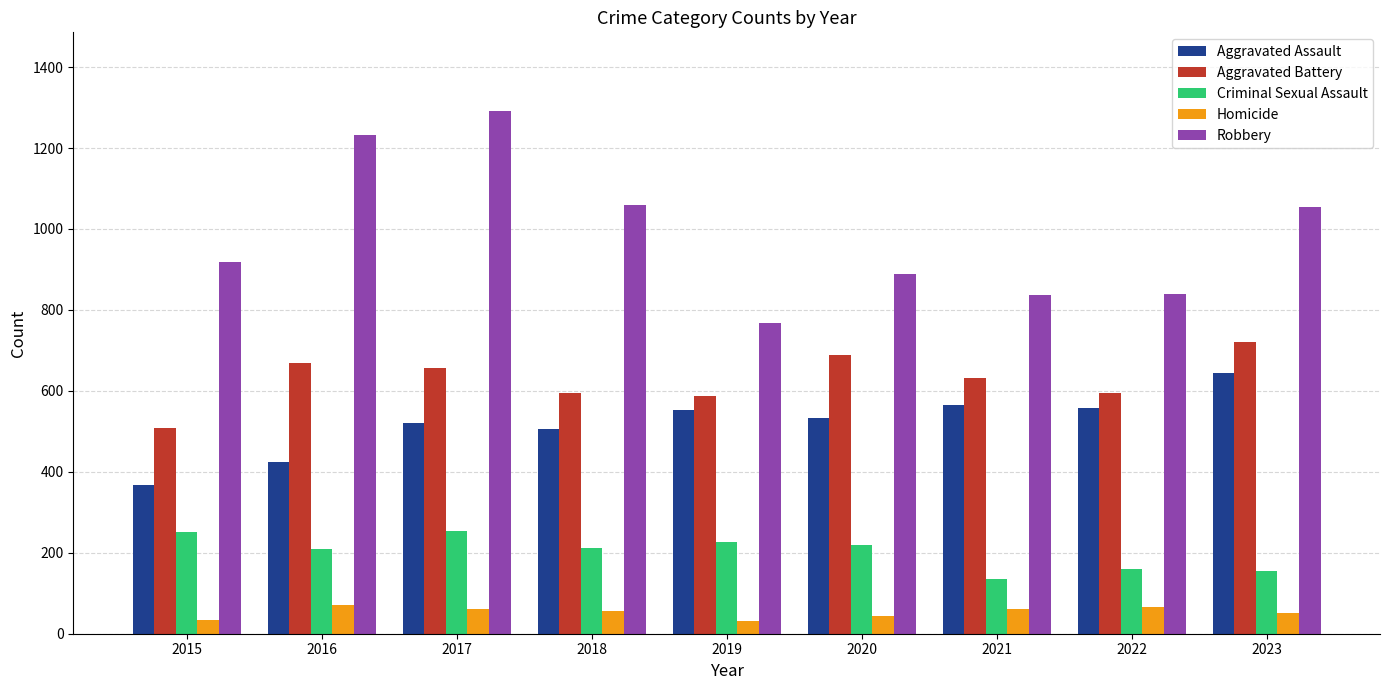

Is it true that Aggravated Battery equals 1082 at 2020?

False